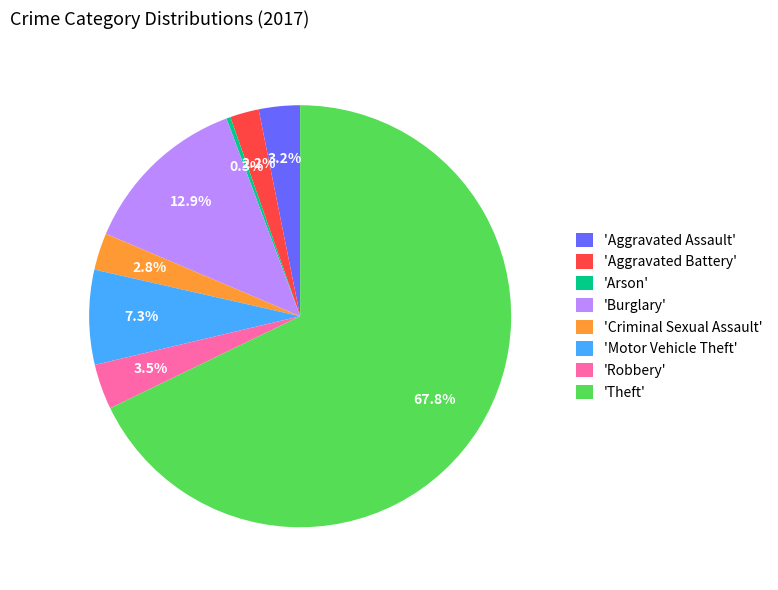

To the nearest percent, what is the average slice percentage?

12%